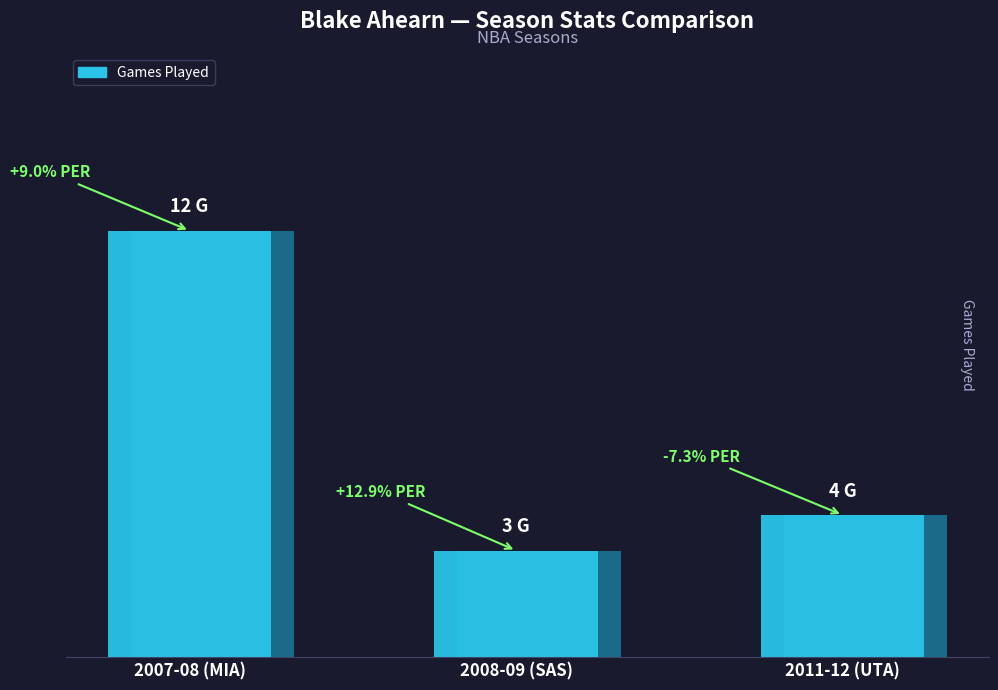

The chart shows a value of 4 at 2011-12 (UTA). True or false?

True